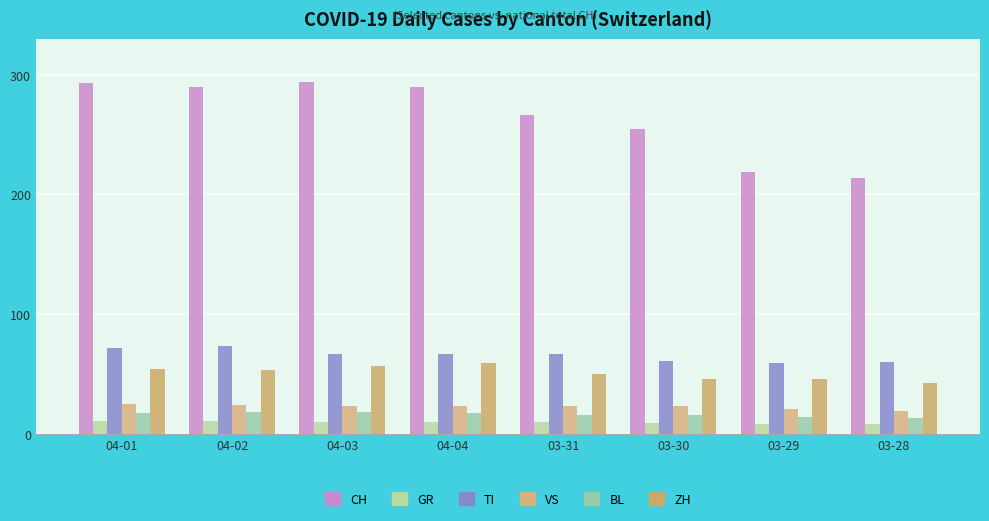

What is the value of the TI bar at the 6th from the left?

61